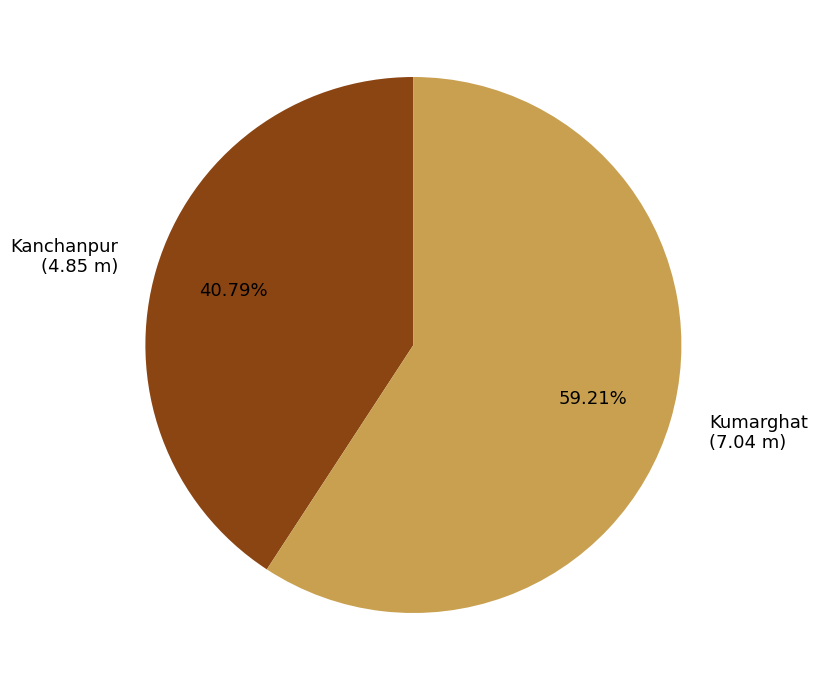

Which category has the smallest portion of the pie?

Kanchanpur